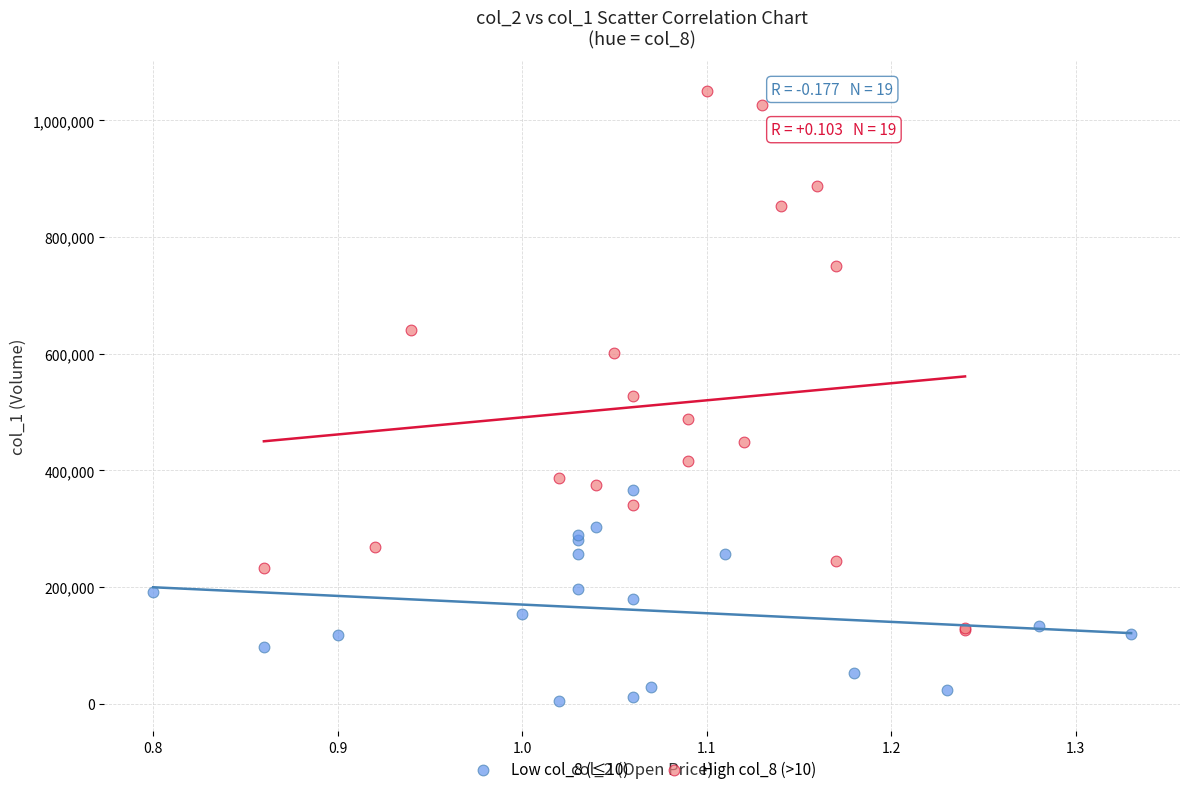

Which series reaches the maximum Y coordinate?

High col_8 (>10)